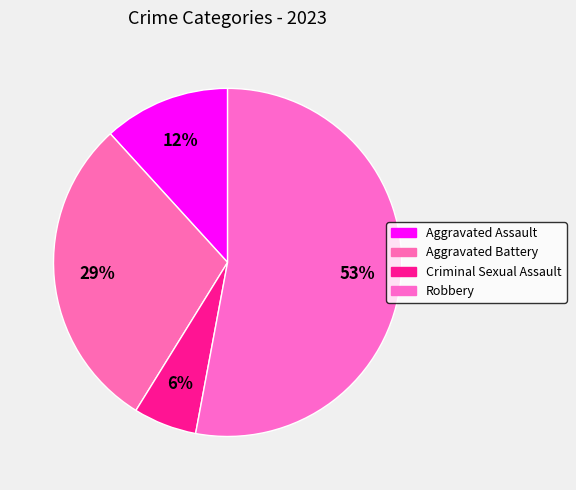

What is the smallest slice in the pie chart?

Criminal Sexual Assault